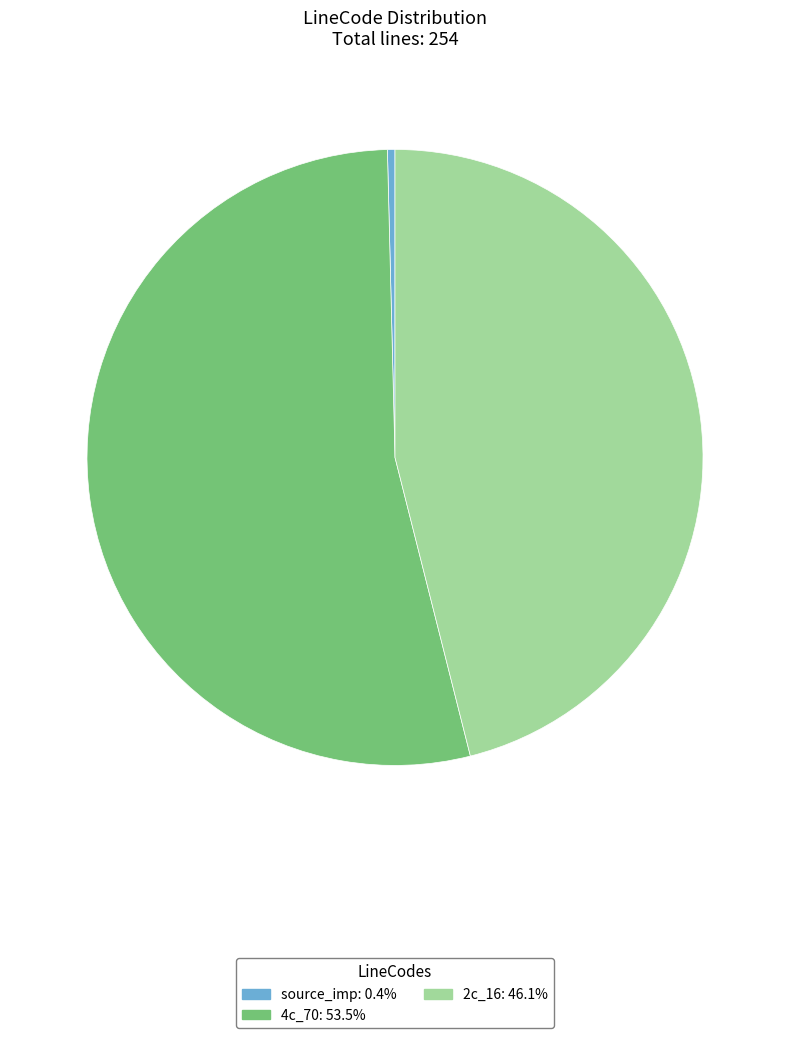

Is source_imp the majority of the pie?

No